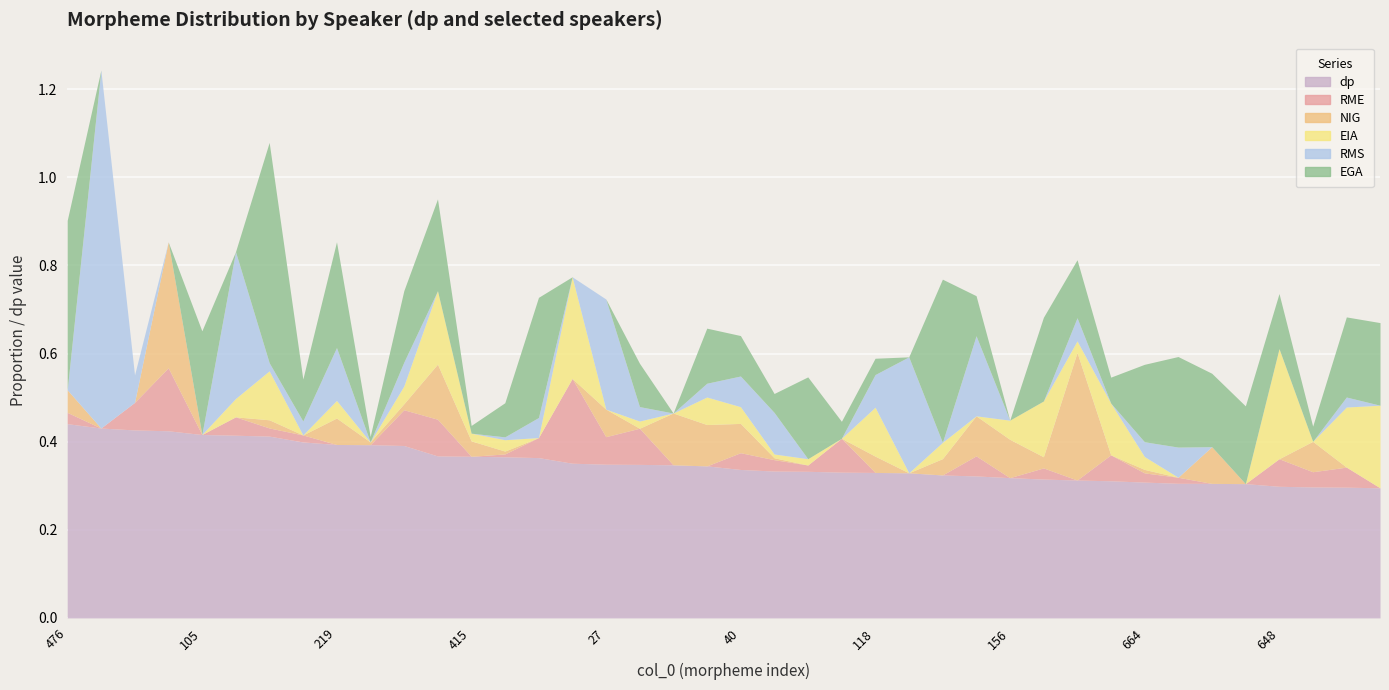

Between 625 and 419, which is larger?

625